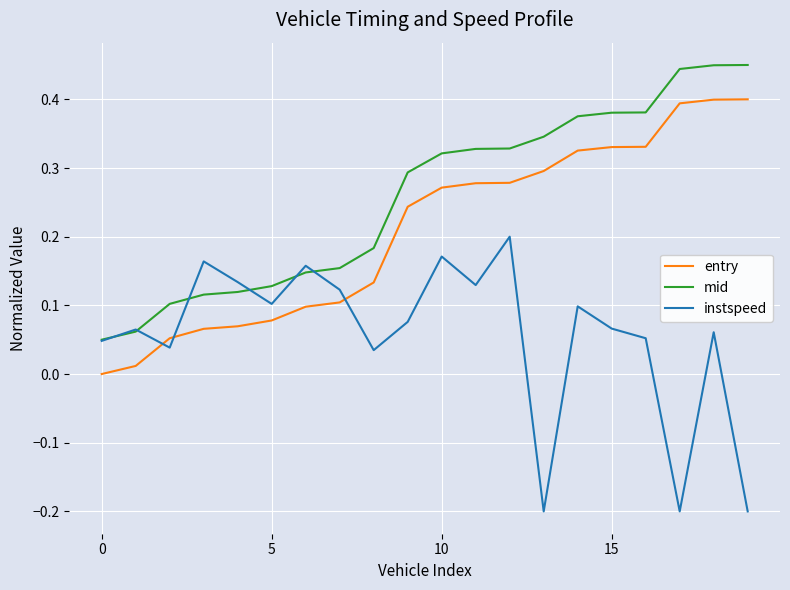

True or false: entry and mid cross at least once.

False